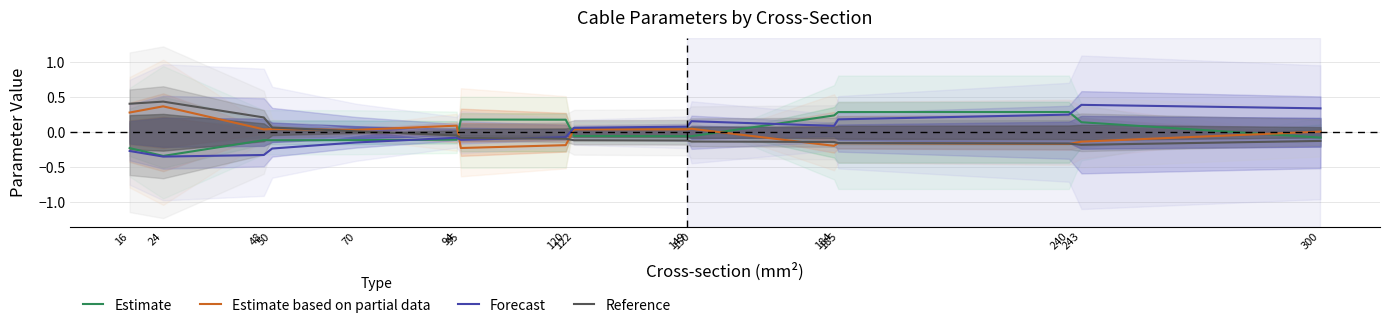

How many interior local peaks does the Forecast series have?

3